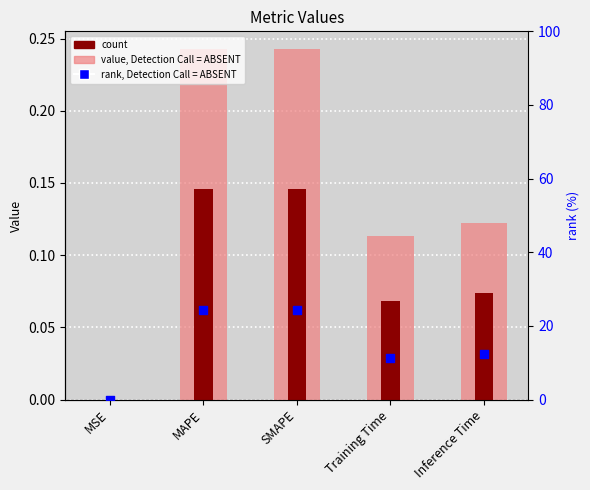

Is the value of col_1 (light) at SMAPE greater than the value of col_1 (count) at Training Time?

Yes